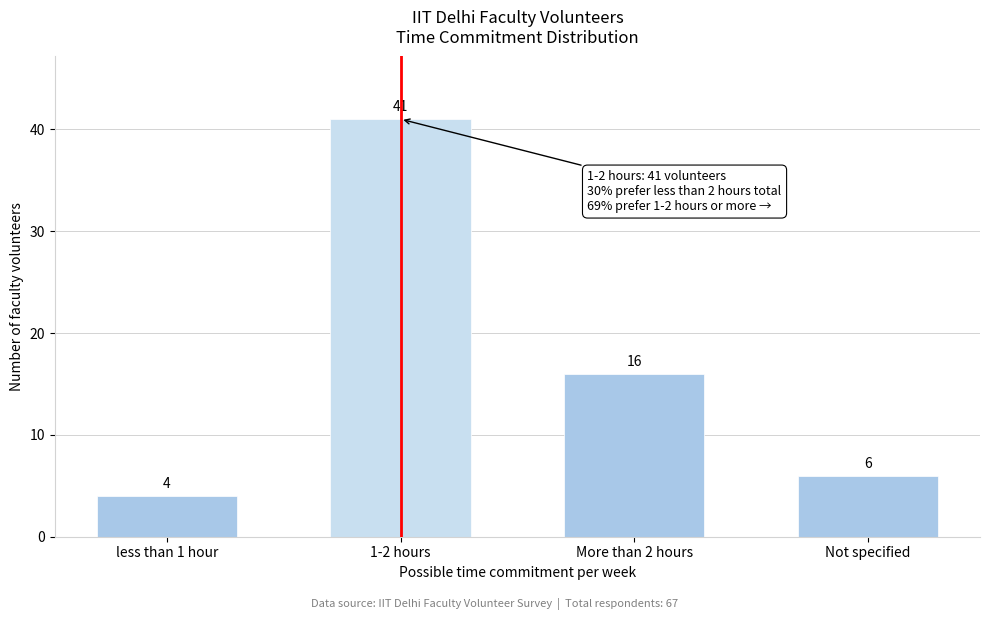

Reading left to right, what are all the values shown in this chart?

less than 1 hour=4	1-2 hours=41	More than 2 hours=16	Not specified=6